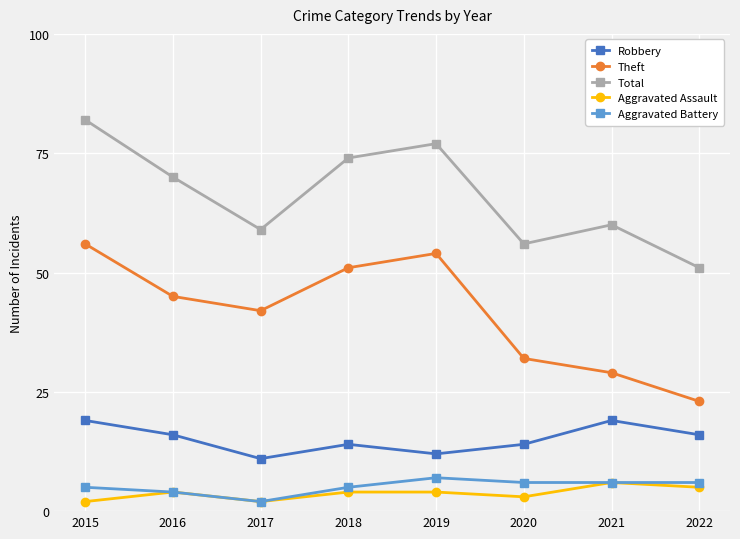

Which category has the lowest value in the Theft series?

2022